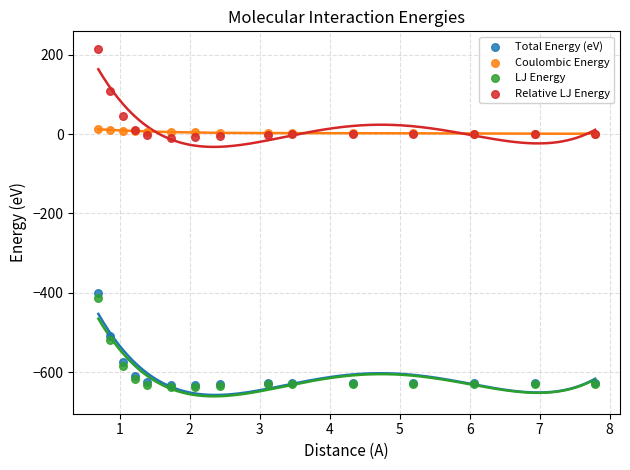

Across all series, what Y value is closest to -211?

-400.7